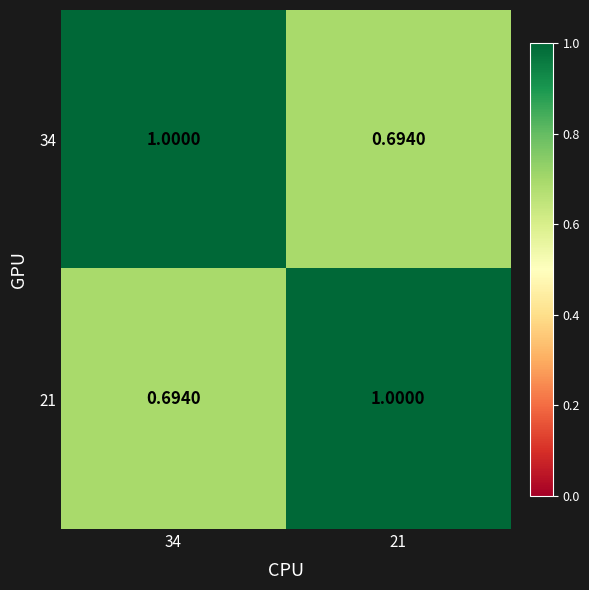

Is the value of 21 at 21 greater than the value of 34 at 21?

Yes